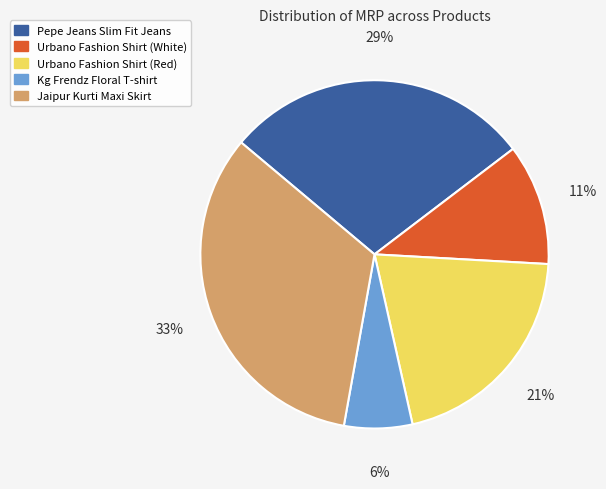

To the nearest percent, what percentage of the pie is Urbano Fashion Shirt (Red)?

21%